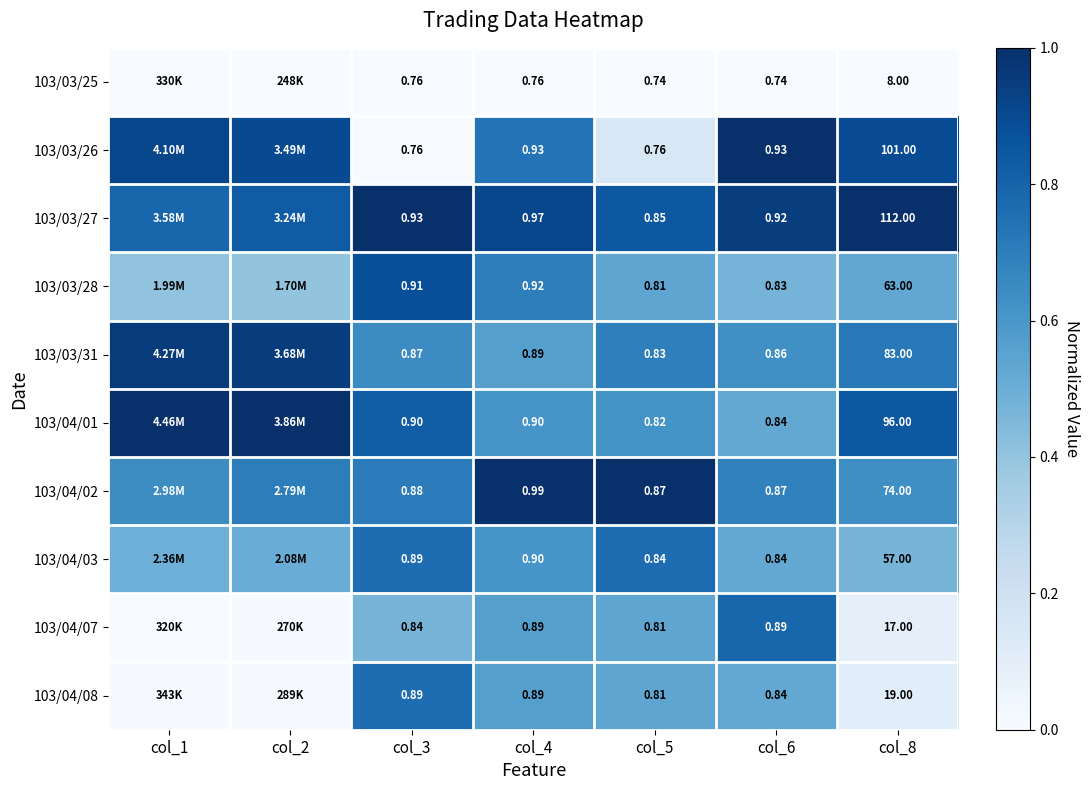

Is the value of 103/03/26 at col_5 greater than the value of 103/03/25 at col_8?

No